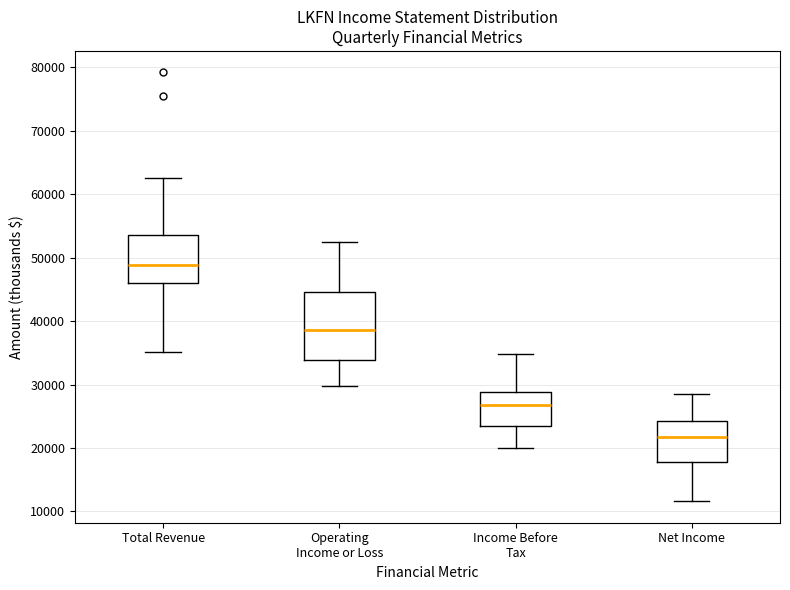

Which box has the highest median line?

Total Revenue